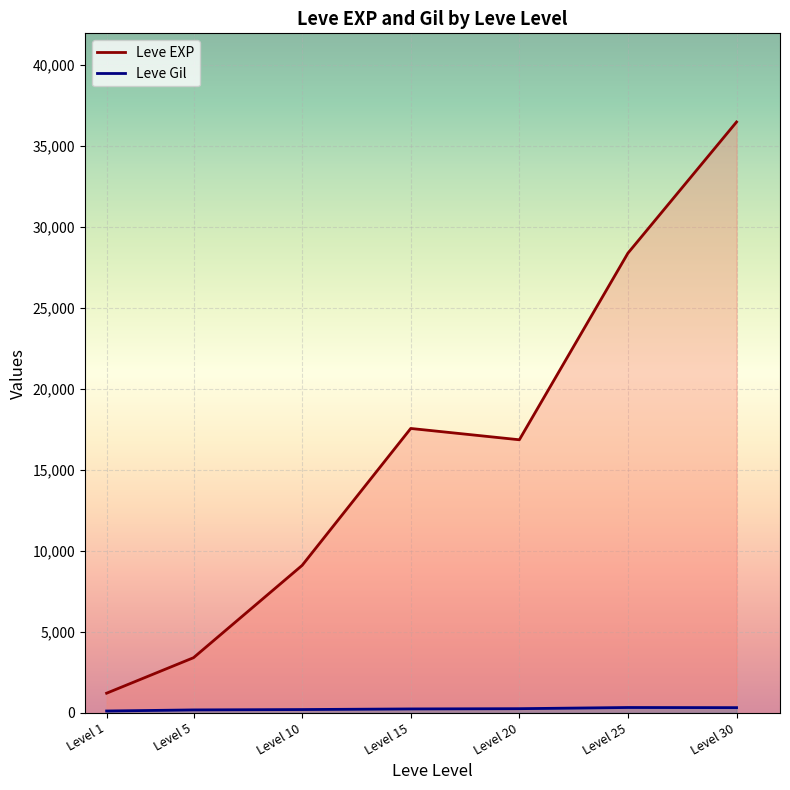

Which series has the widest spread of values?

Leve EXP